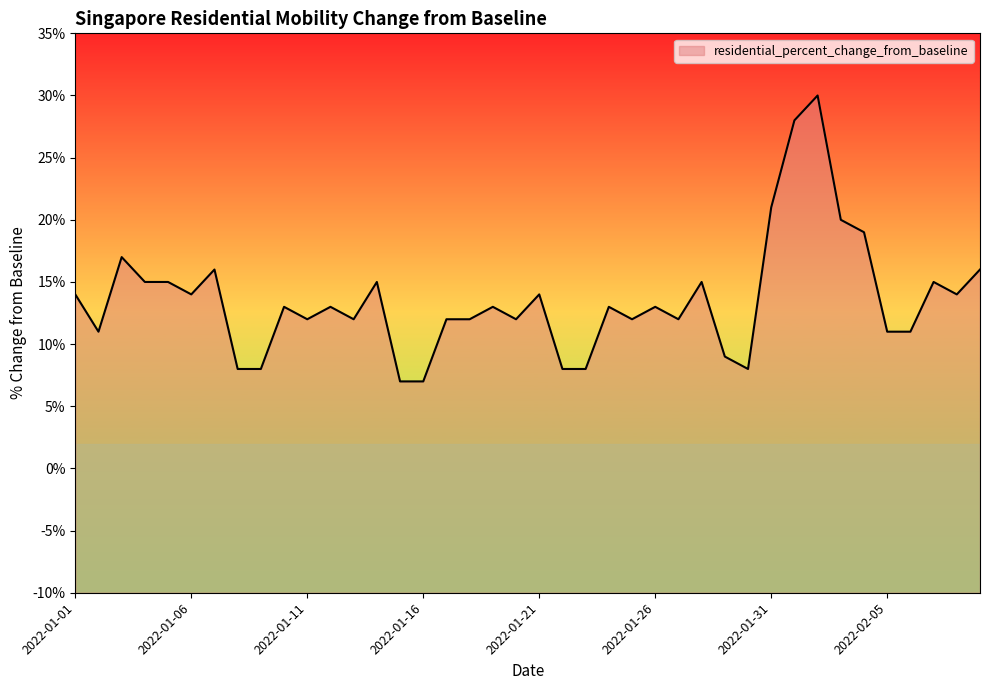

Approximately how many times larger is the value at 2022-02-01 compared to 2022-01-29?

3.1